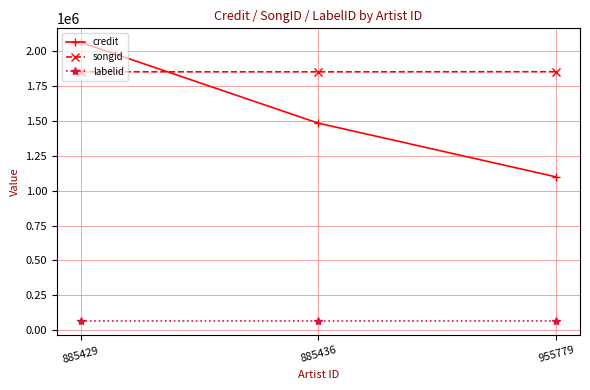

What is the difference between the maximum and minimum values in the credit series?

965398.0